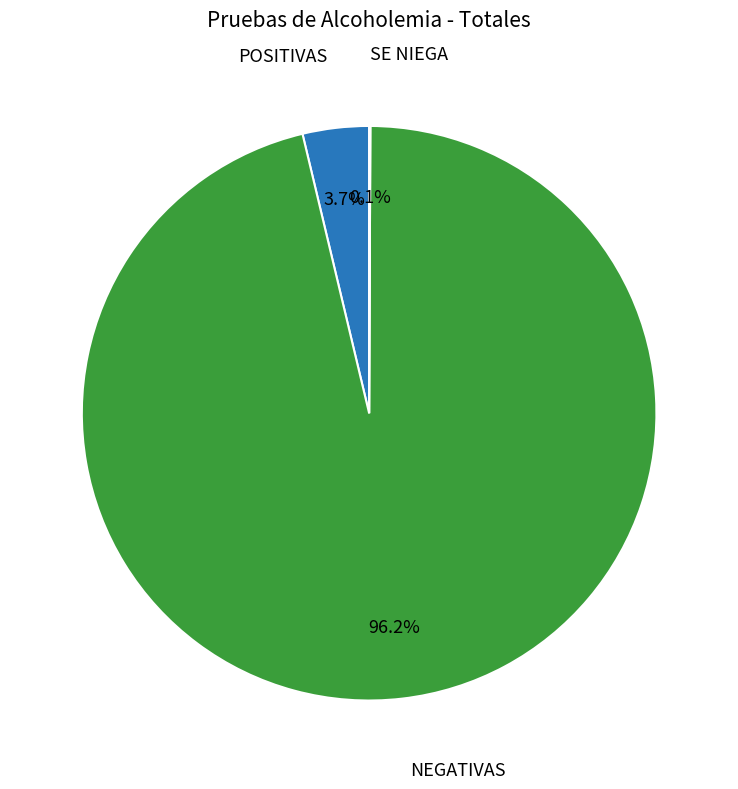

Which category has the biggest portion of the pie?

NEGATIVAS